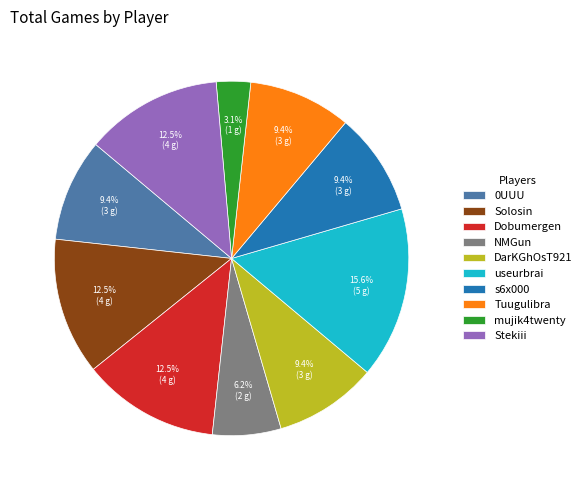

What percentage do s6x000 and useurbrai together represent?

25.0%